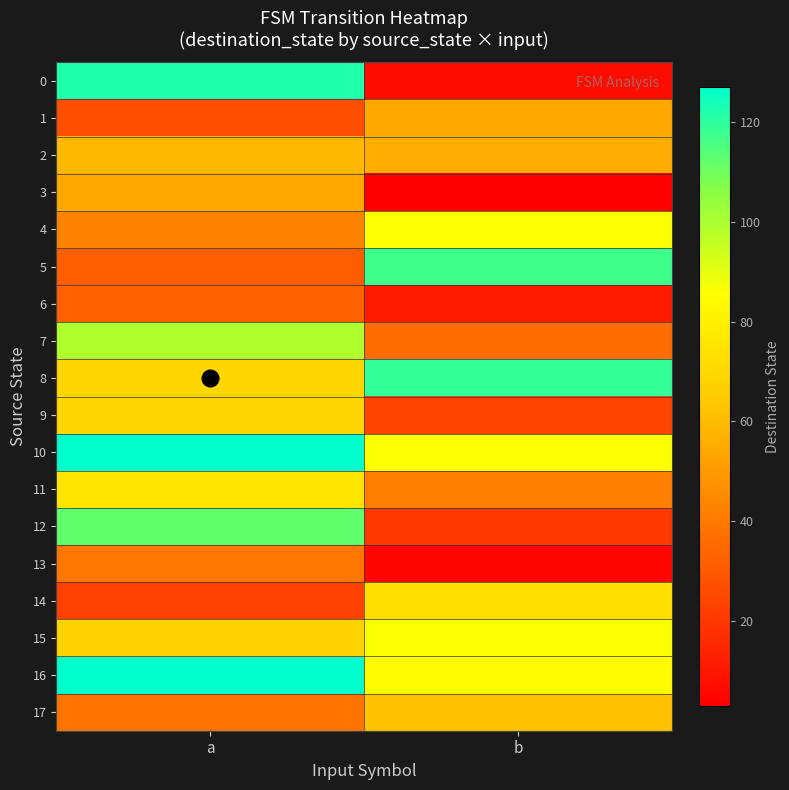

Reading left to right, extract all data points from this chart.

0: a=122	b=7
1: a=27	b=54
2: a=59	b=56
3: a=54	b=3
4: a=43	b=86
5: a=32	b=117
6: a=33	b=12
7: a=99	b=36
8: a=69	b=119
9: a=69	b=24
10: a=127	b=86
11: a=75	b=42
12: a=112	b=20
13: a=39	b=5
14: a=23	b=73
15: a=68	b=86
16: a=127	b=84
17: a=38	b=62